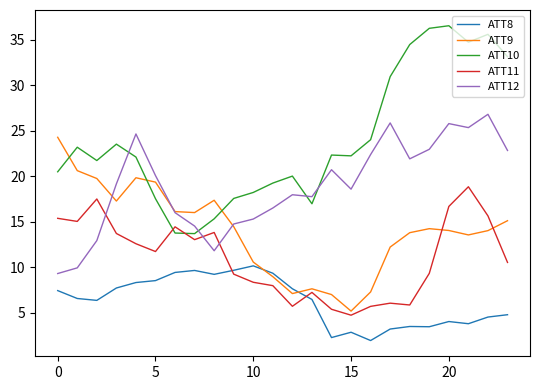

True or false: ATT11 and ATT12 intersect in this chart.

True